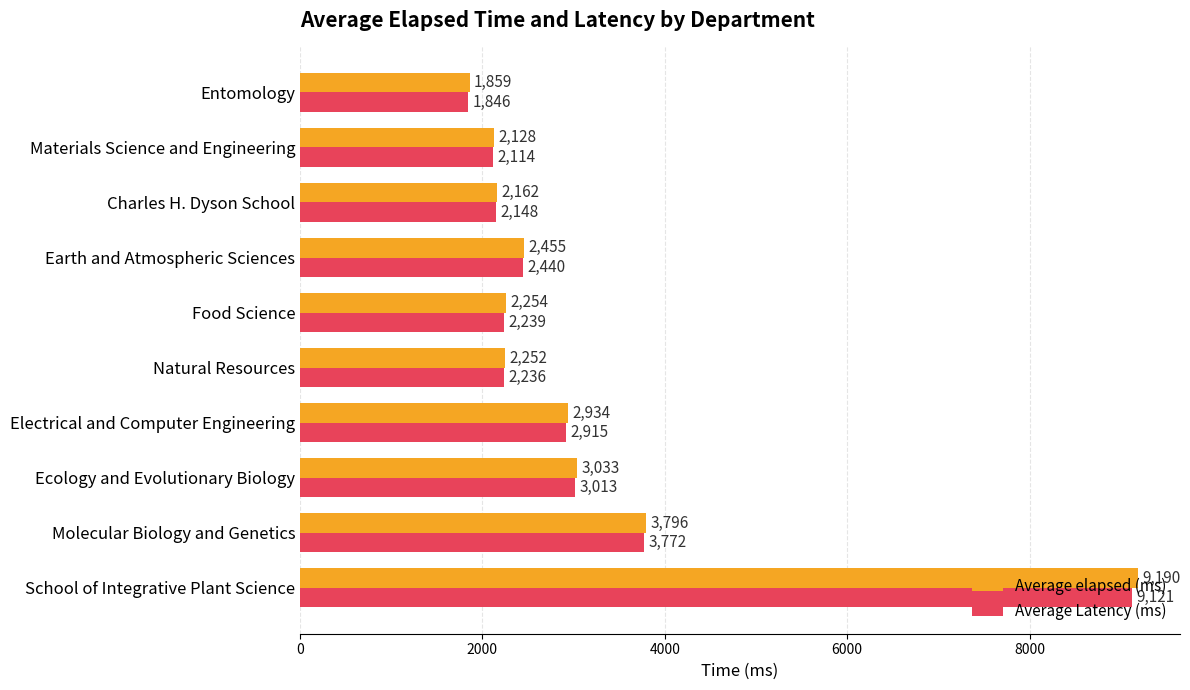

At which category is the sum across all series the highest?

School of Integrative Plant Science